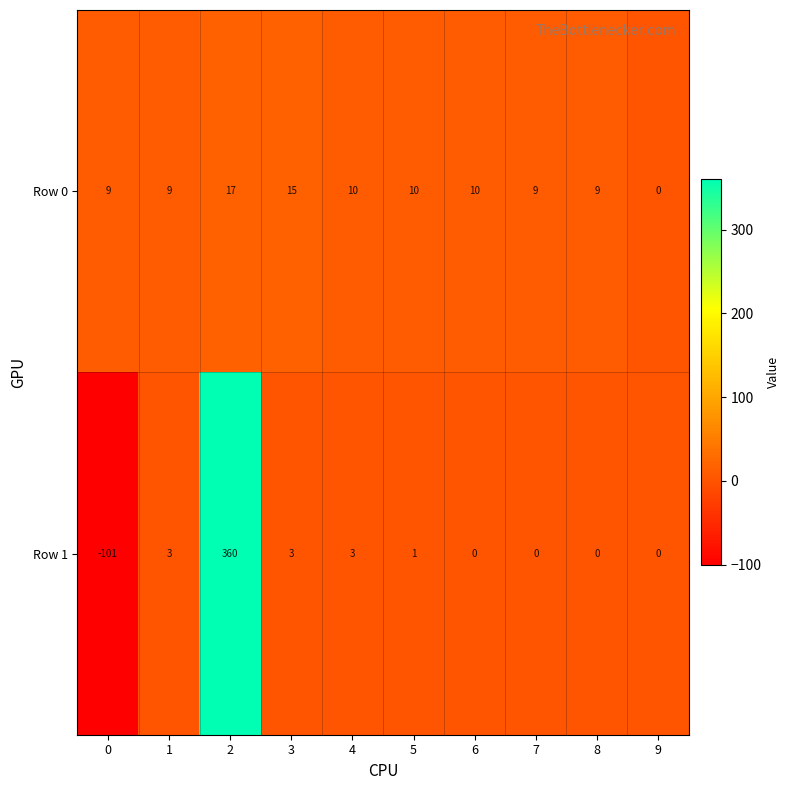

The Row 0 series shows 15 at 3. True or false?

True